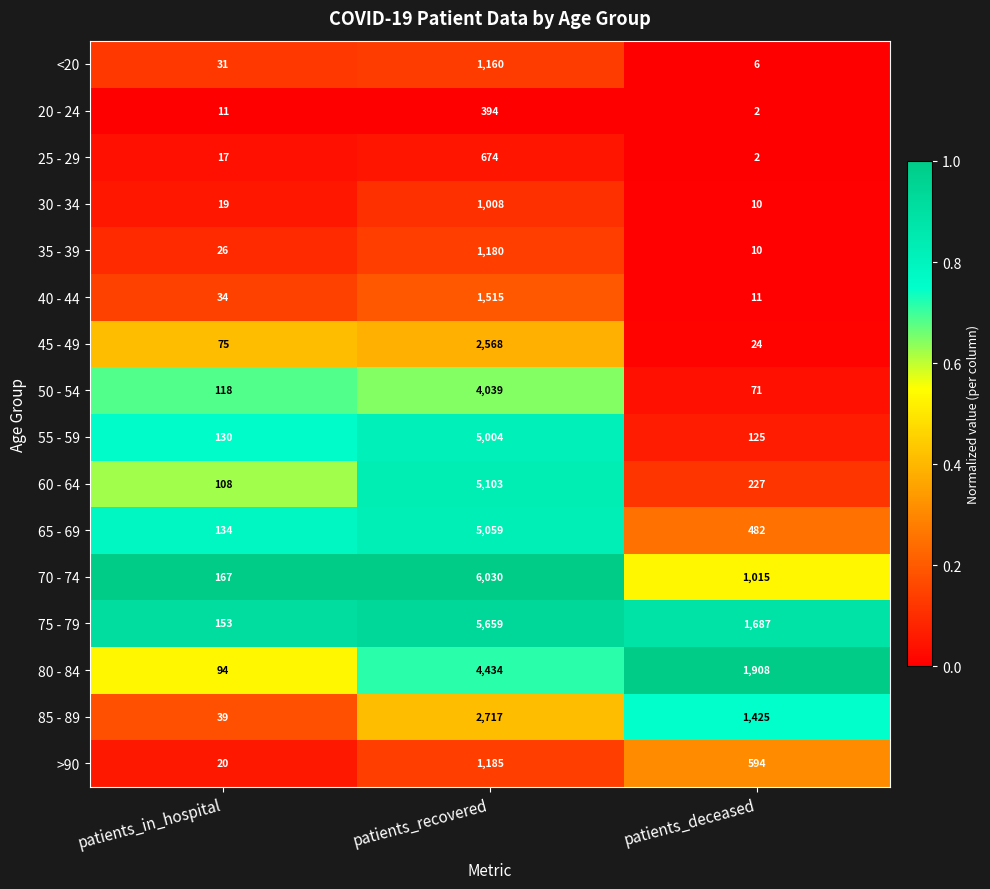

Which series has the widest spread of values?

70 - 74